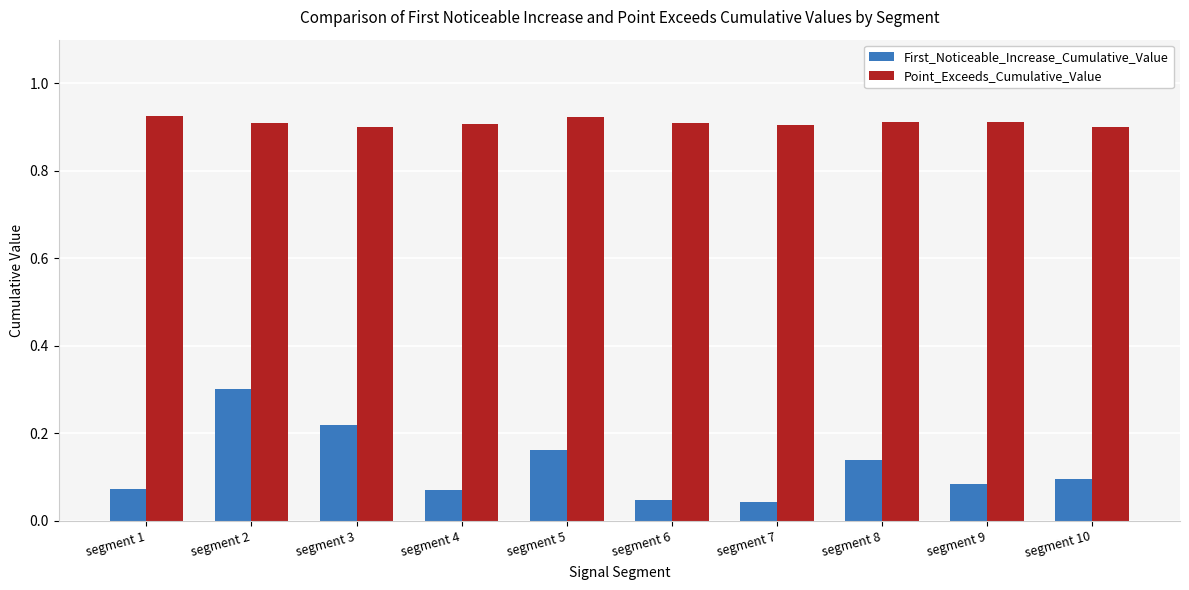

How many Point_Exceeds_Cumulative_Value values are between 0 and 1?

10